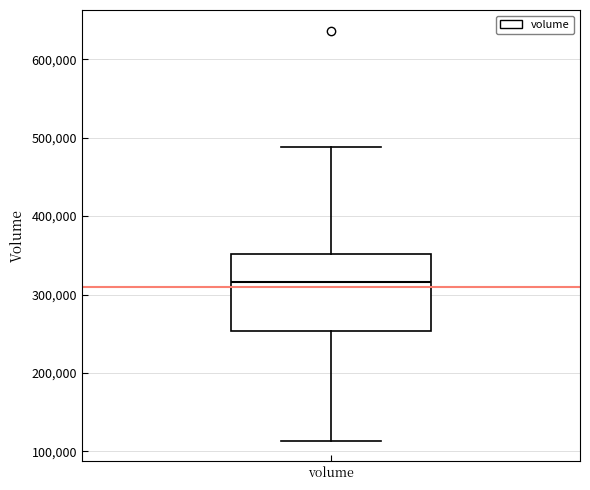

Transcribe this box plot: give where the median line is, the range the box spans, and where the two whiskers end, as read against the y-axis. The values are not printed on the chart, so give them approximately, as read against the axis.

median 320000, box 250000 to 350000, whiskers 110000 to 490000